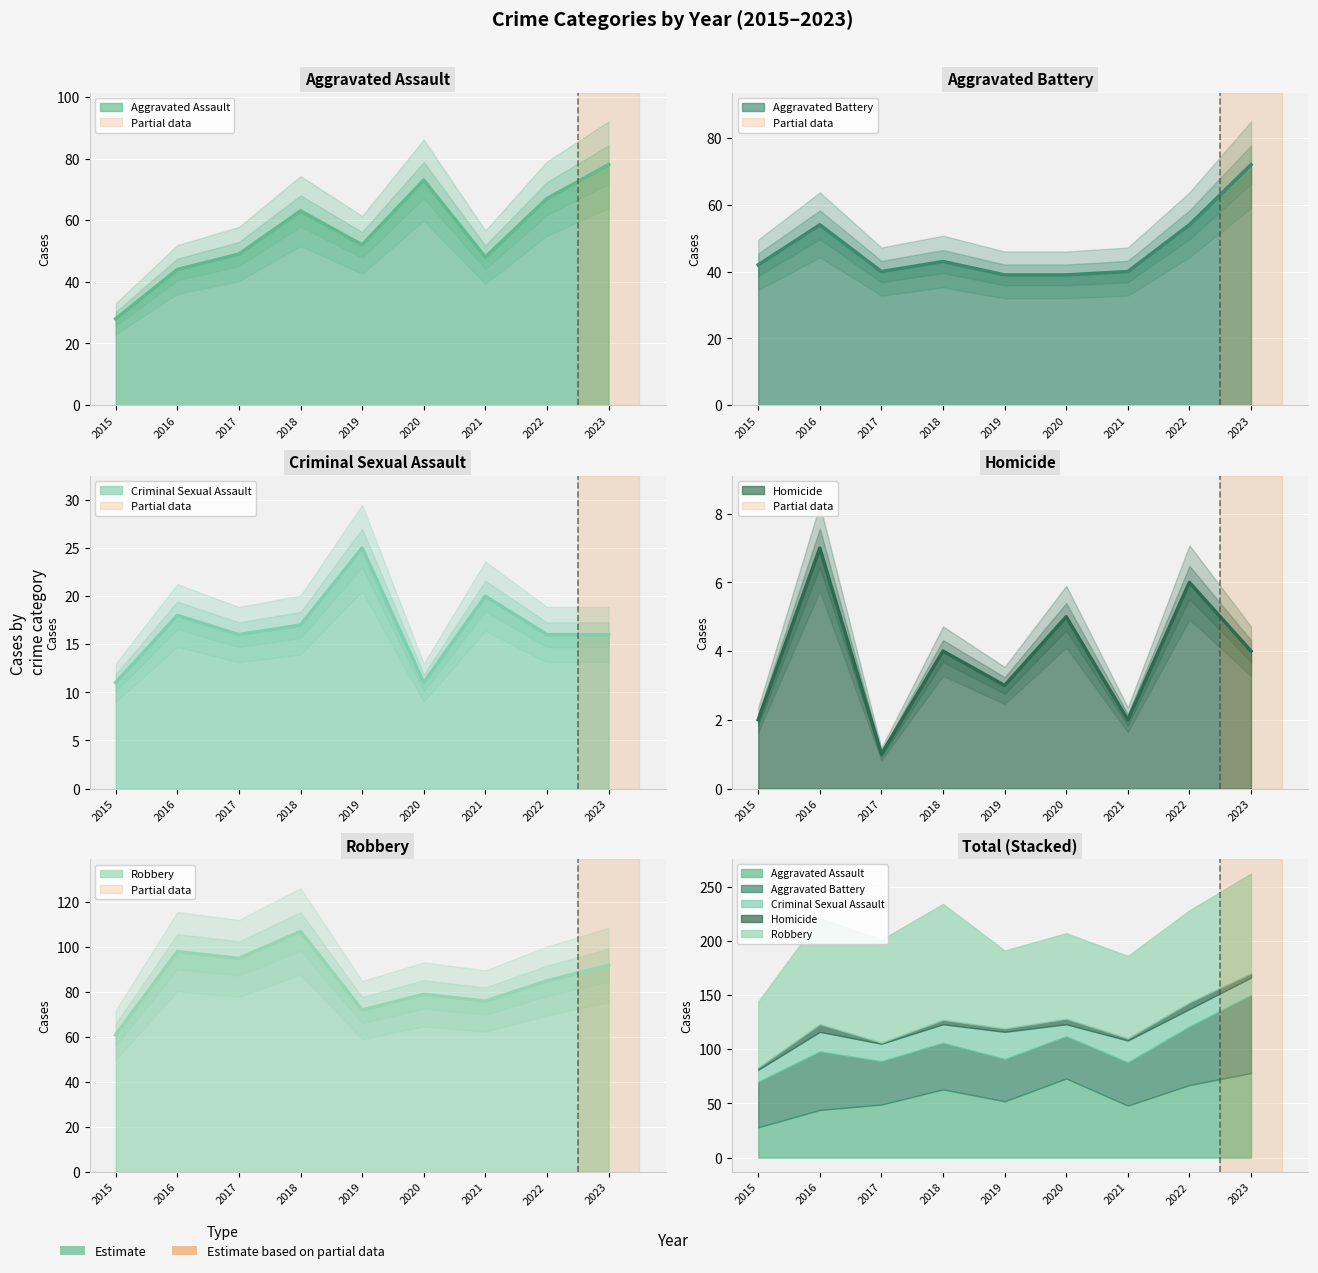

List the labels in order of Robbery value, largest first.

2018, 2016, 2017, 2023, 2022, 2020, 2021, 2019, 2015